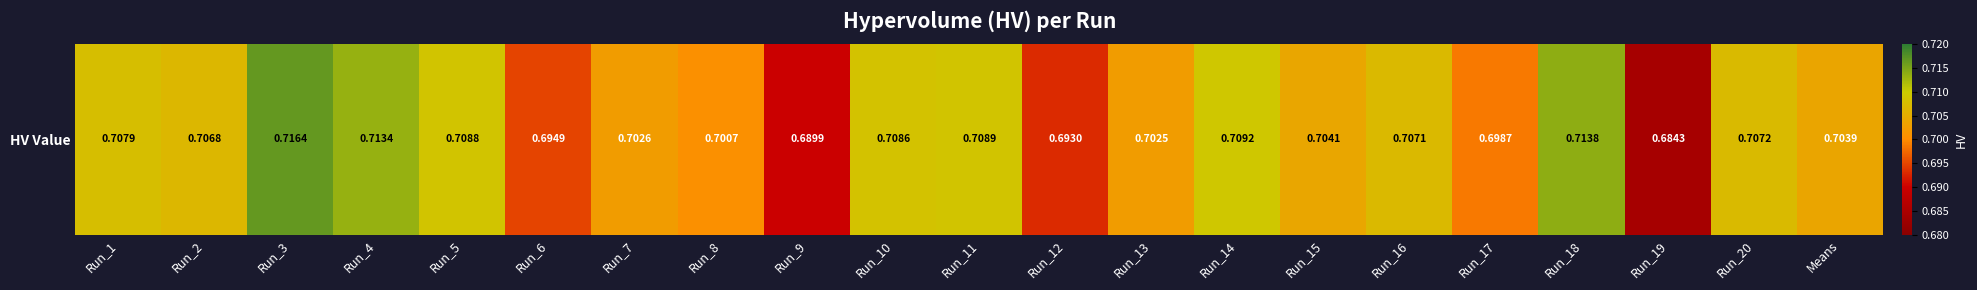

Between Run_1 and Run_5, which is larger?

Run_5